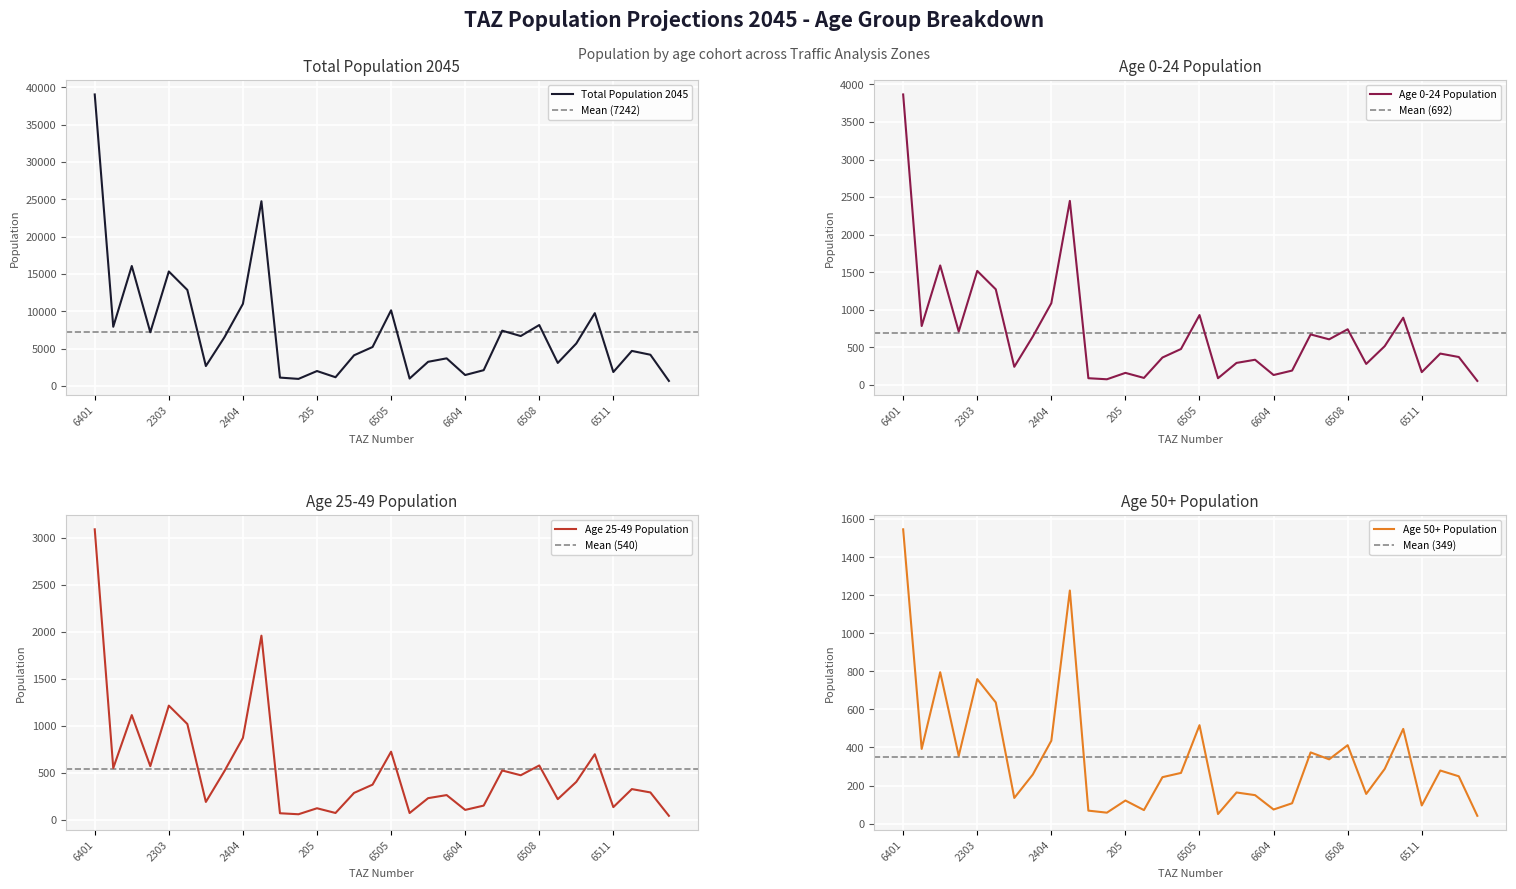

At which category does the chart reach its peak across all series?

6401